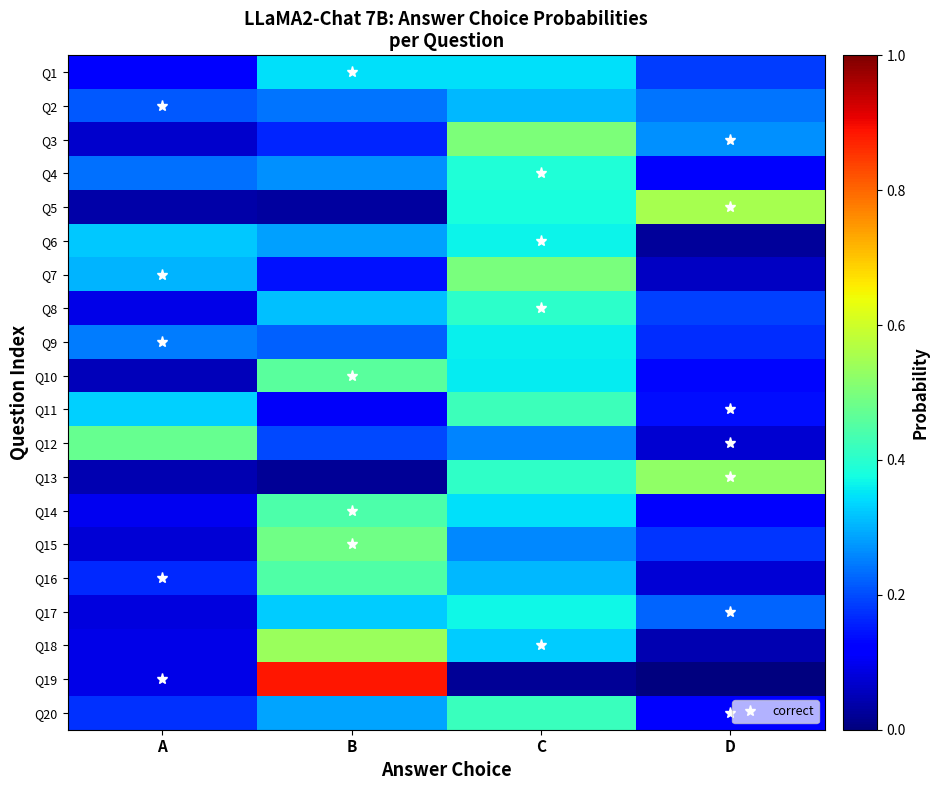

What is the spread (max minus min) of values at C?

0.5